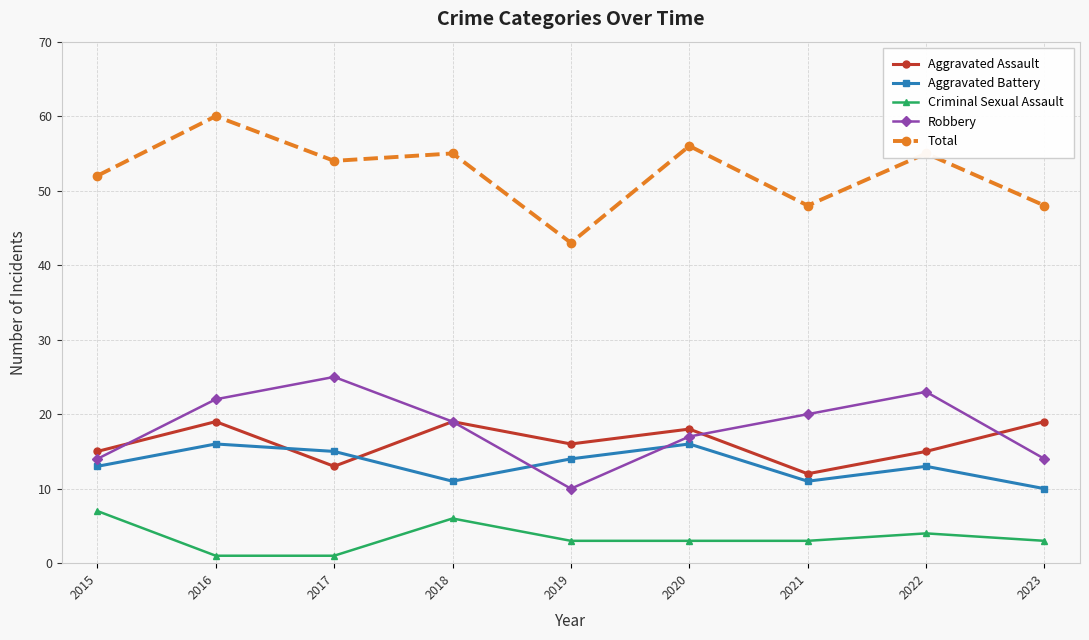

True or false: Total and Aggravated Battery intersect in this chart.

False